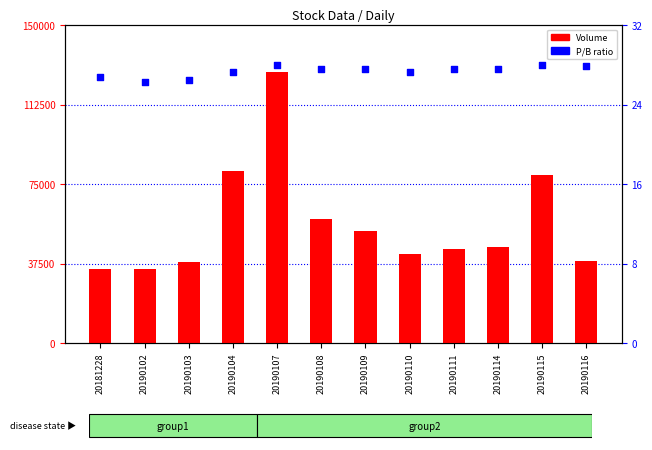

What are all the series names shown in the legend?

Volume, P/B ratio